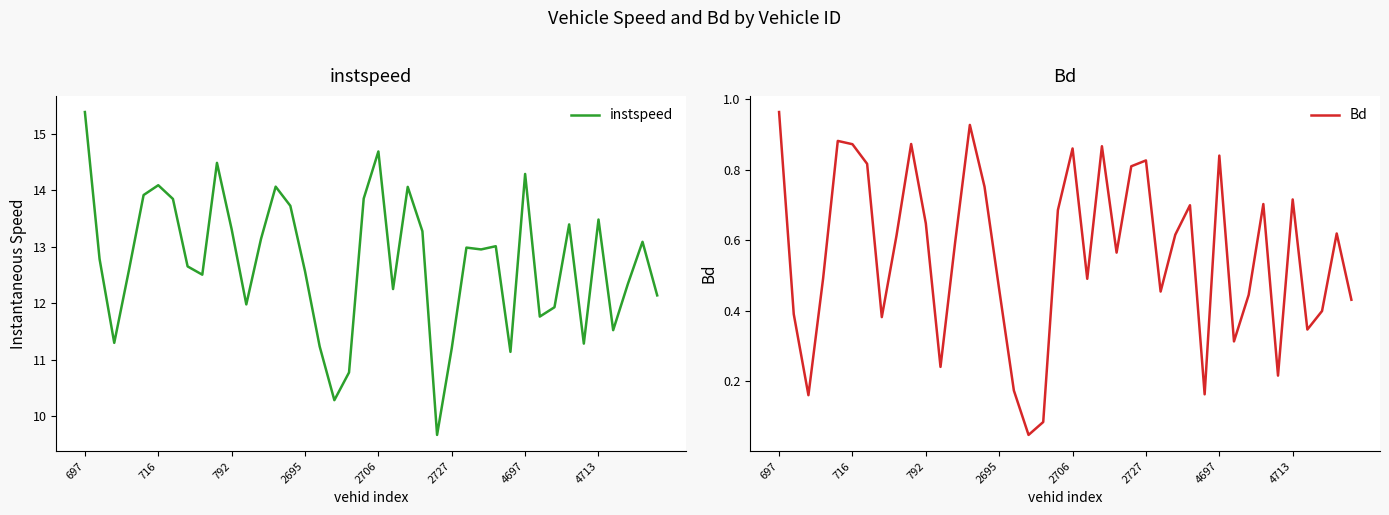

The value of instspeed at 2706 is 9.4. True or false?

False